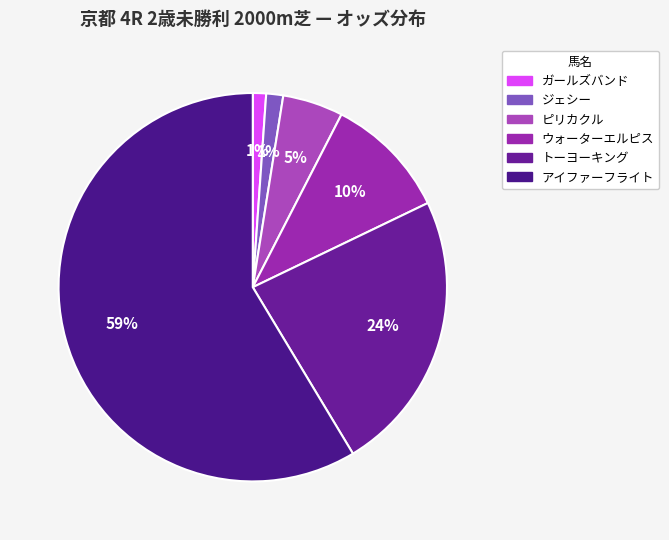

The ウォーターエルピス slice represents 10% of the pie. True or false?

True